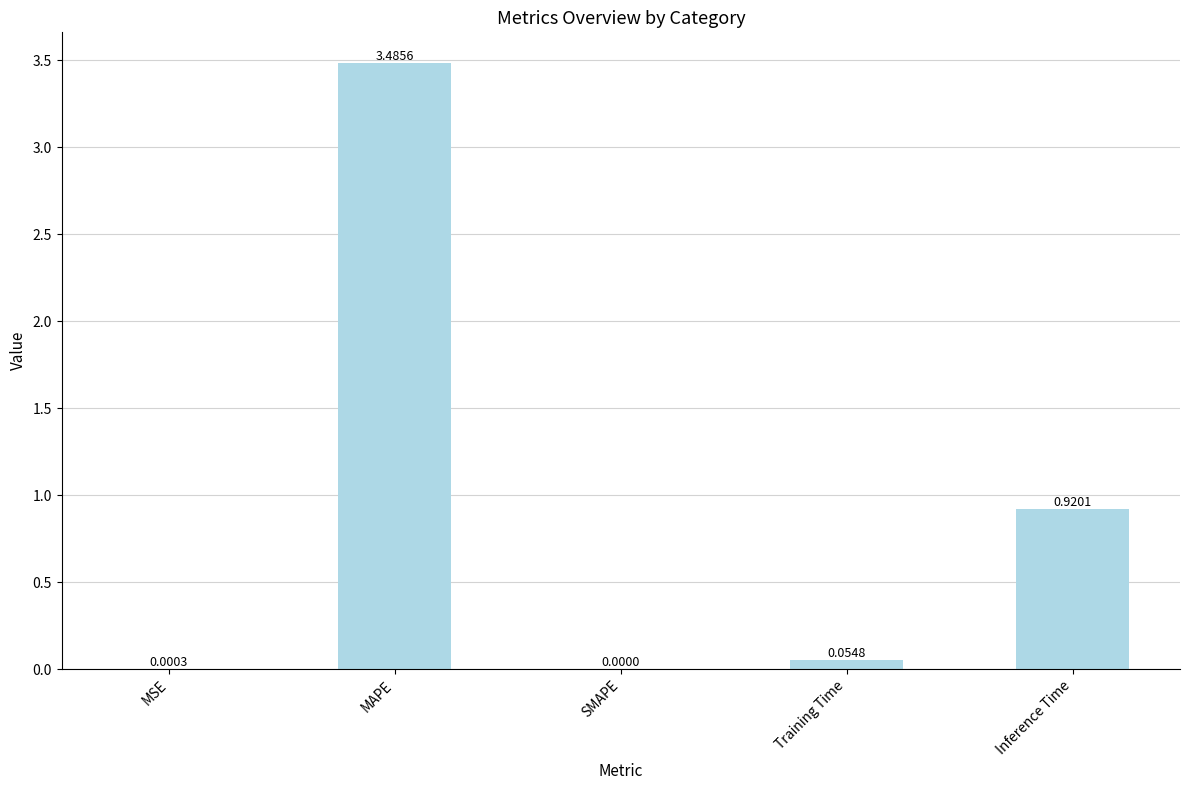

What is the sum of all values?

4.5